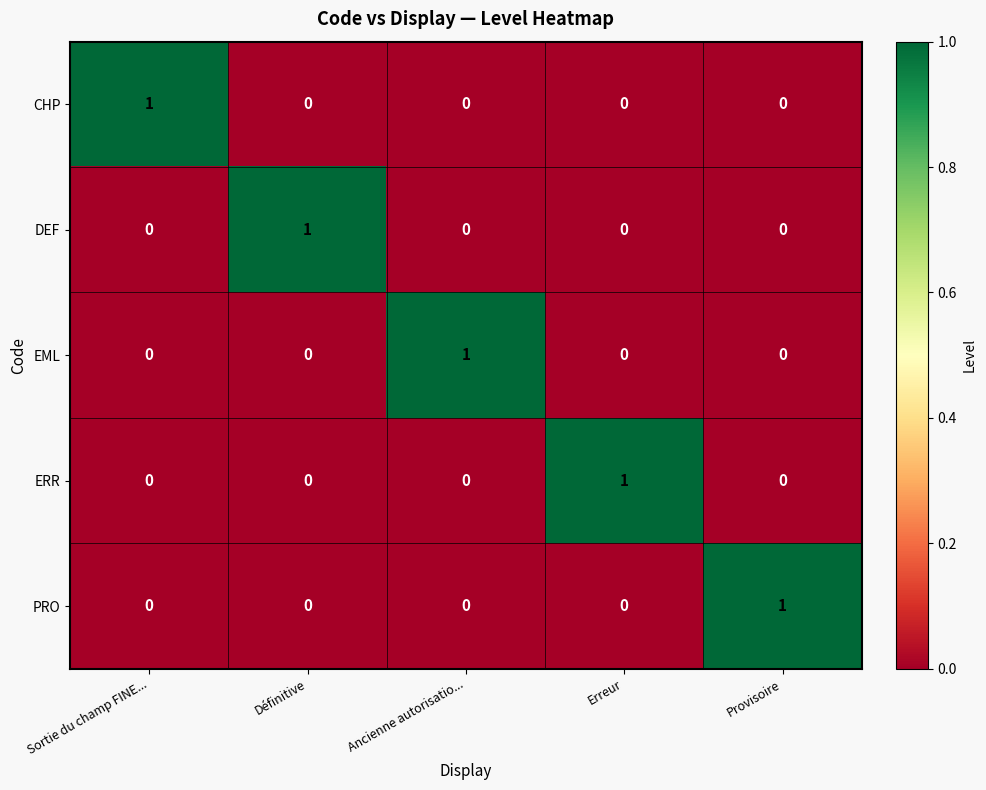

True or false: ERR has a value of 0 at Sortie du champ FINE....

True